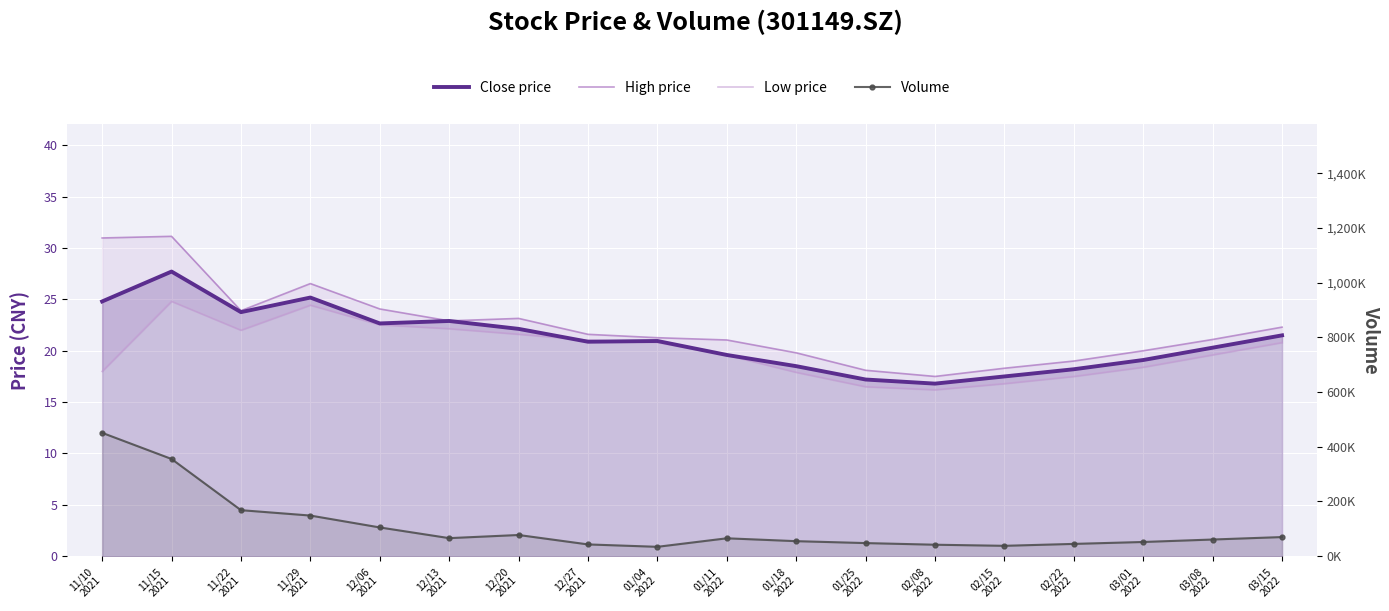

Reading left to right, transcribe all the data shown in this chart.

Close price: 24.8	27.7	23.8	25.2	22.7	22.9	22.1	20.9	20.9	19.6	18.5	17.2	16.8	17.5	18.2	19.1	20.3	21.5
High price: 31.0	31.1	23.9	26.5	24.1	22.9	23.1	21.6	21.3	21.1	19.8	18.1	17.5	18.3	19.0	20.0	21.1	22.3
Low price: 18.0	24.8	22.0	24.4	22.5	22.1	21.6	21.0	20.8	19.6	17.9	16.5	16.2	16.8	17.5	18.4	19.6	20.8
Volume: 451015.0	355397.3	168292.8	148617.1	105162.5	66057.4	77554.5	43081.7	34324.3	65474.0	55000.0	48000.0	42000.0	38000.0	45000.0	52000.0	61000.0	70000.0